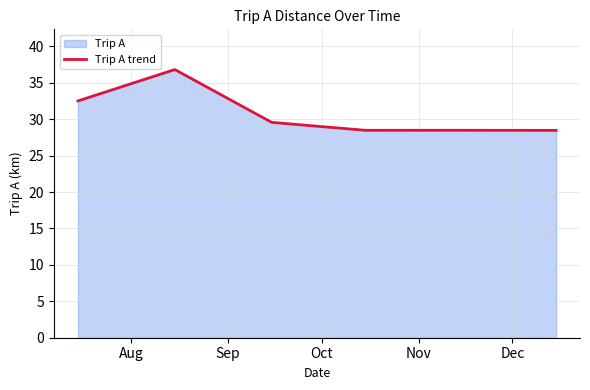

What is the value of the 4th point from the left?

28.5